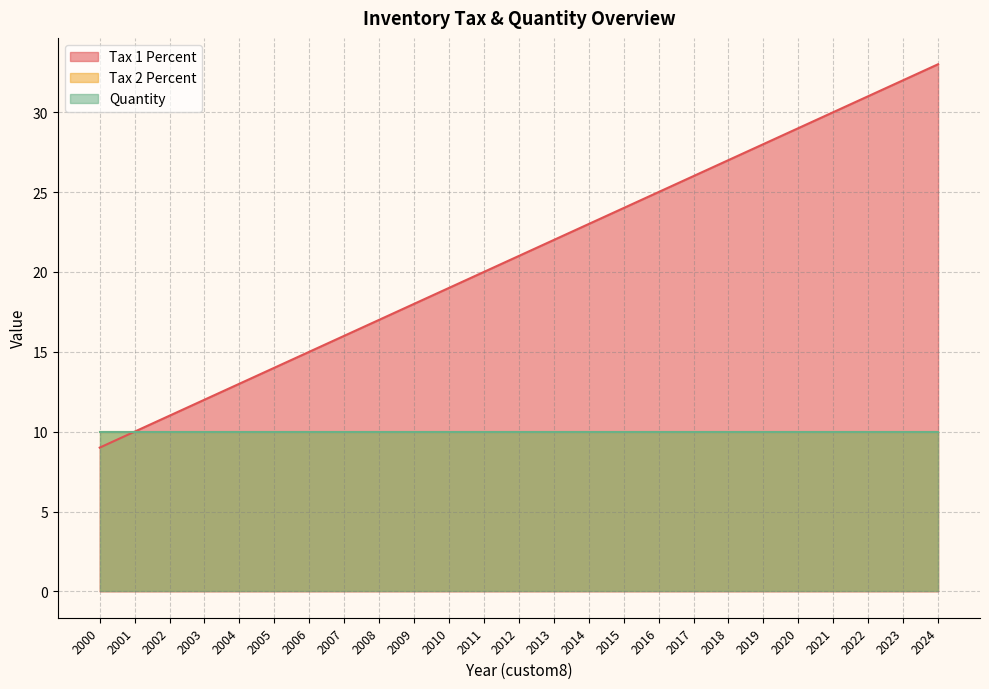

What are all the series names shown in the legend?

Tax 1 Percent, Tax 2 Percent, Quantity